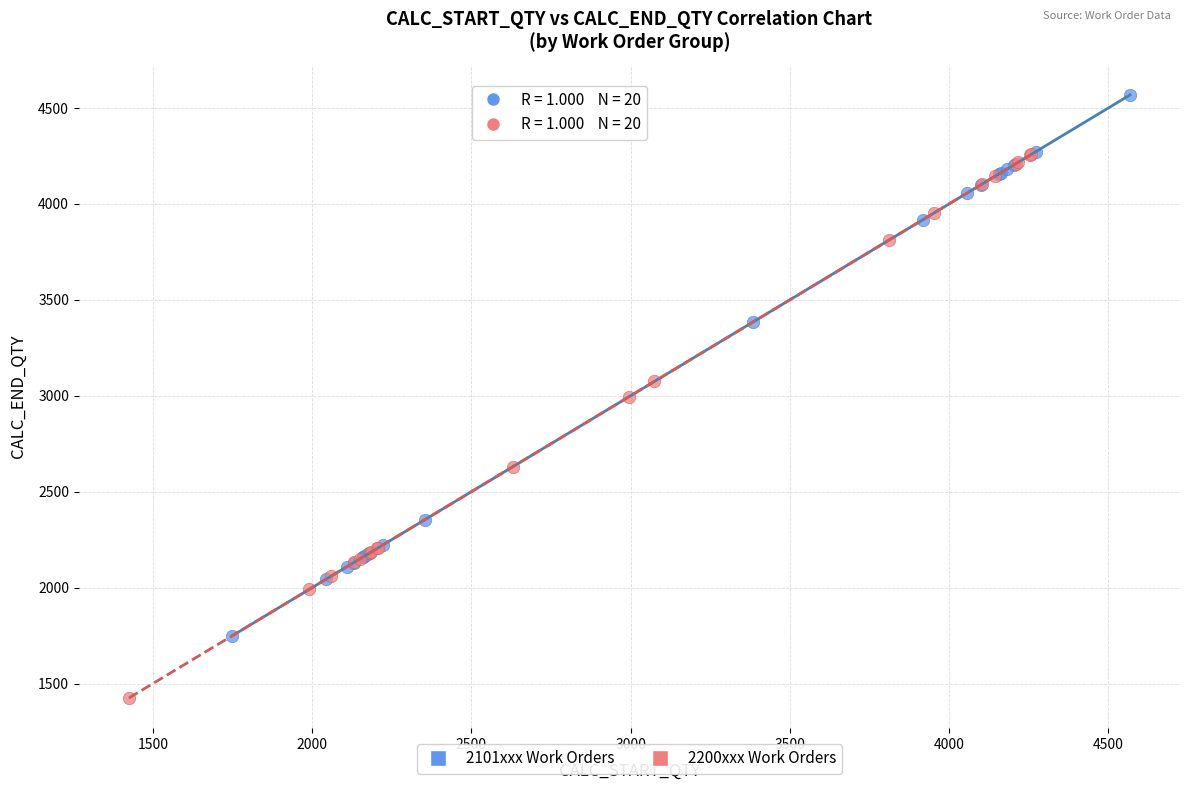

Which series contains the lowest Y value?

2200xxx Work Orders